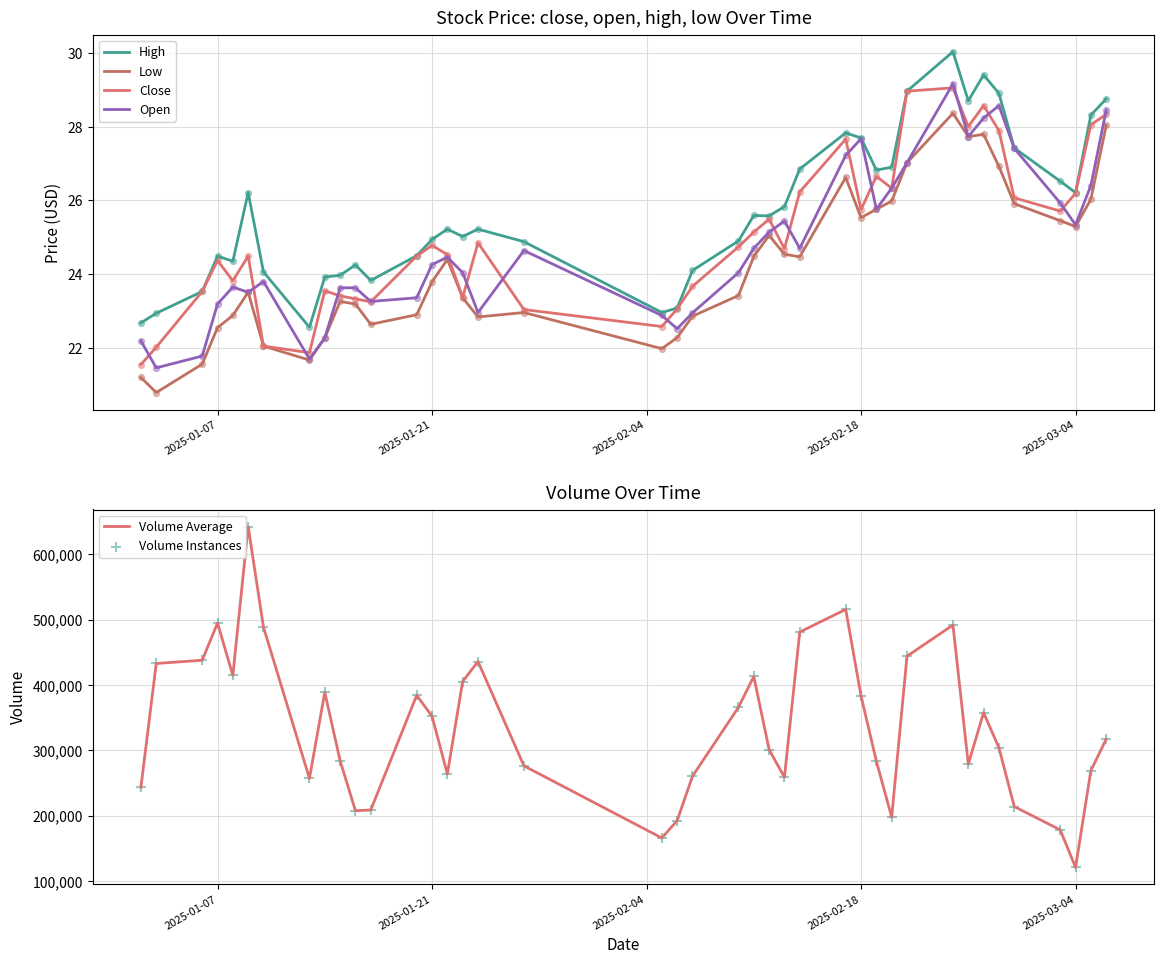

Which series reaches the maximum Y coordinate?

Volume Average